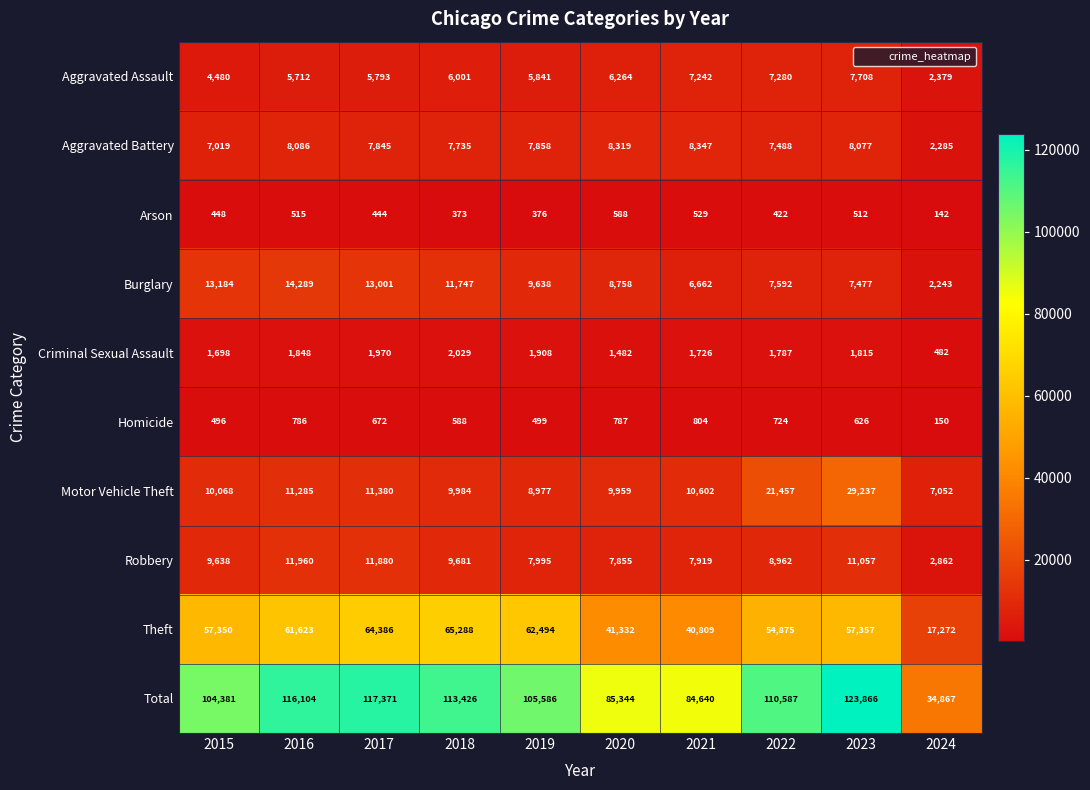

At which label does Homicide first exceed 672?

2016